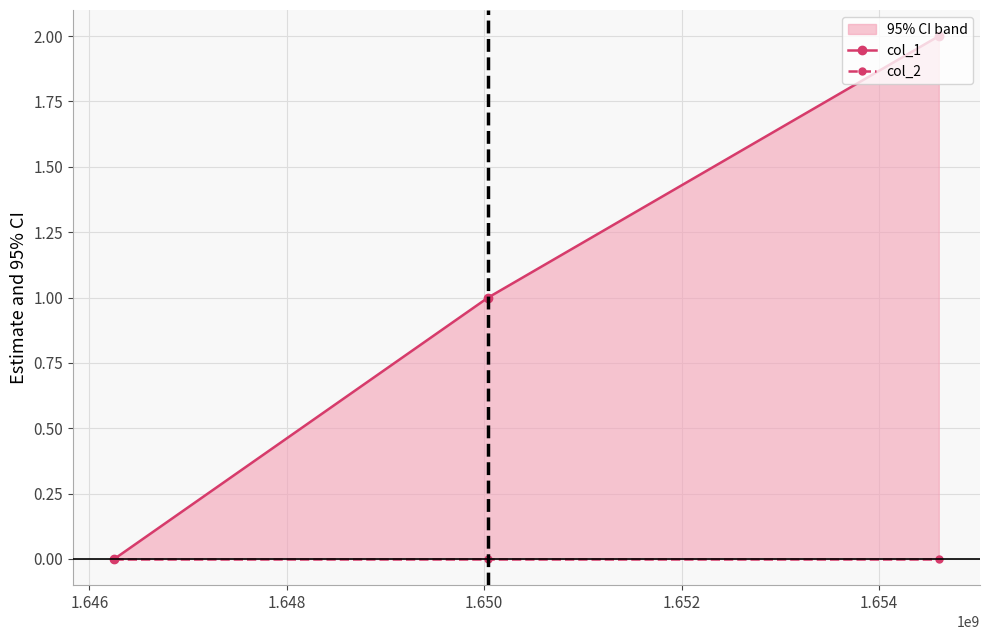

The col_1 series shows 1 at 1.648. True or false?

False